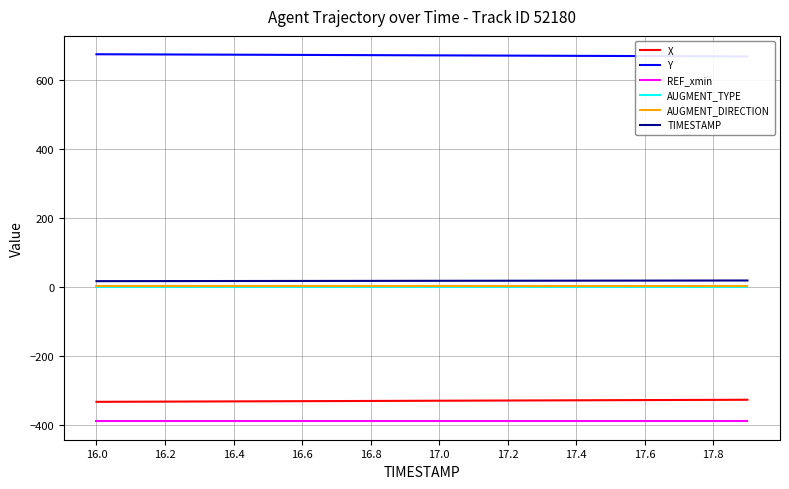

What is the maximum value for TIMESTAMP?

17.9